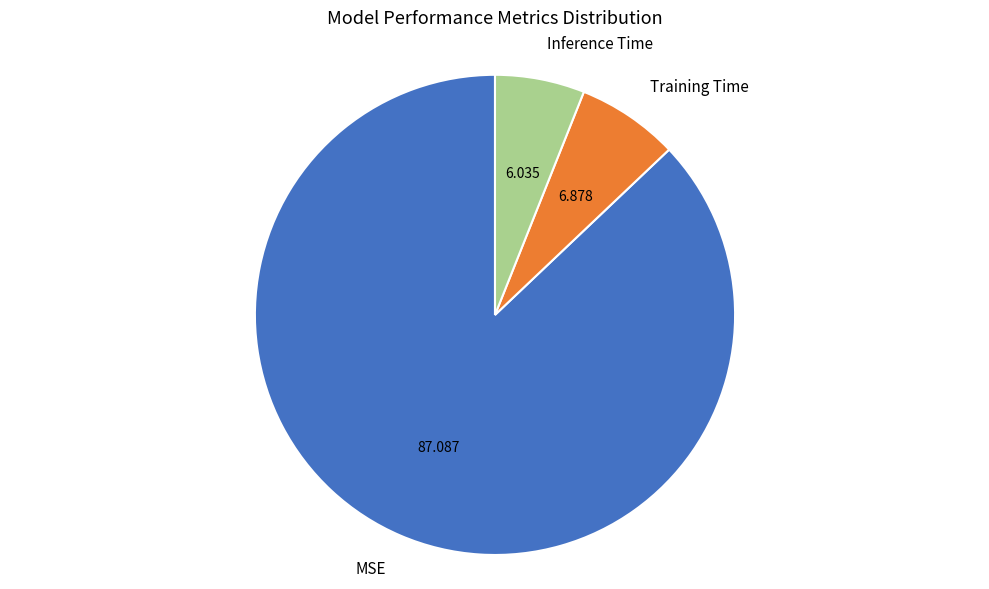

Rank the categories by value from highest to lowest.

MSE, Training Time, Inference Time